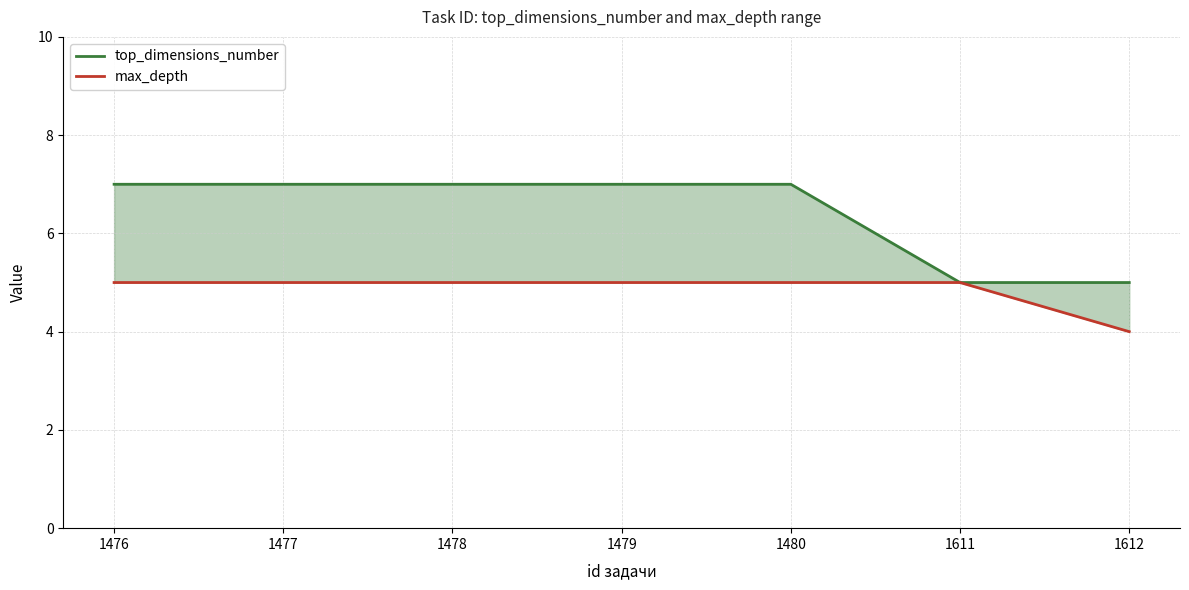

What is the total value across all series at 1478?

12